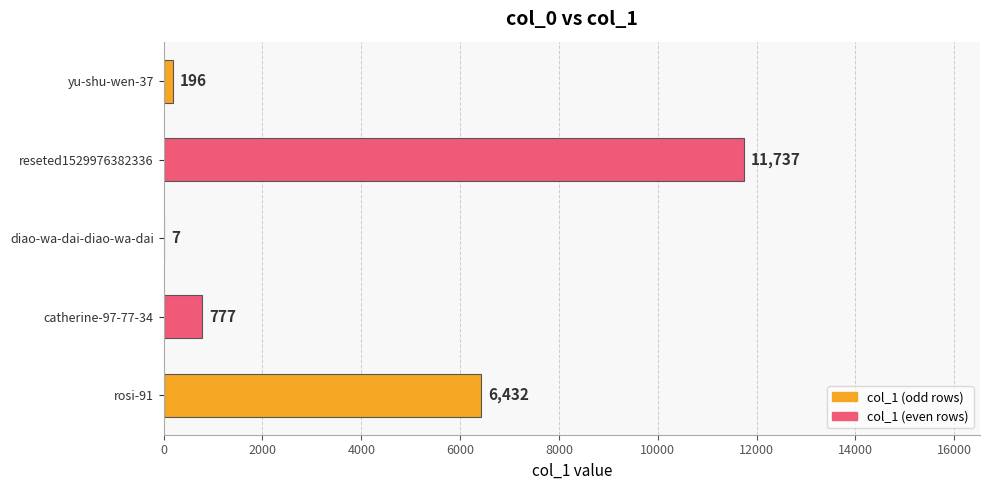

True or false: the data shows 6432 at rosi-91.

True